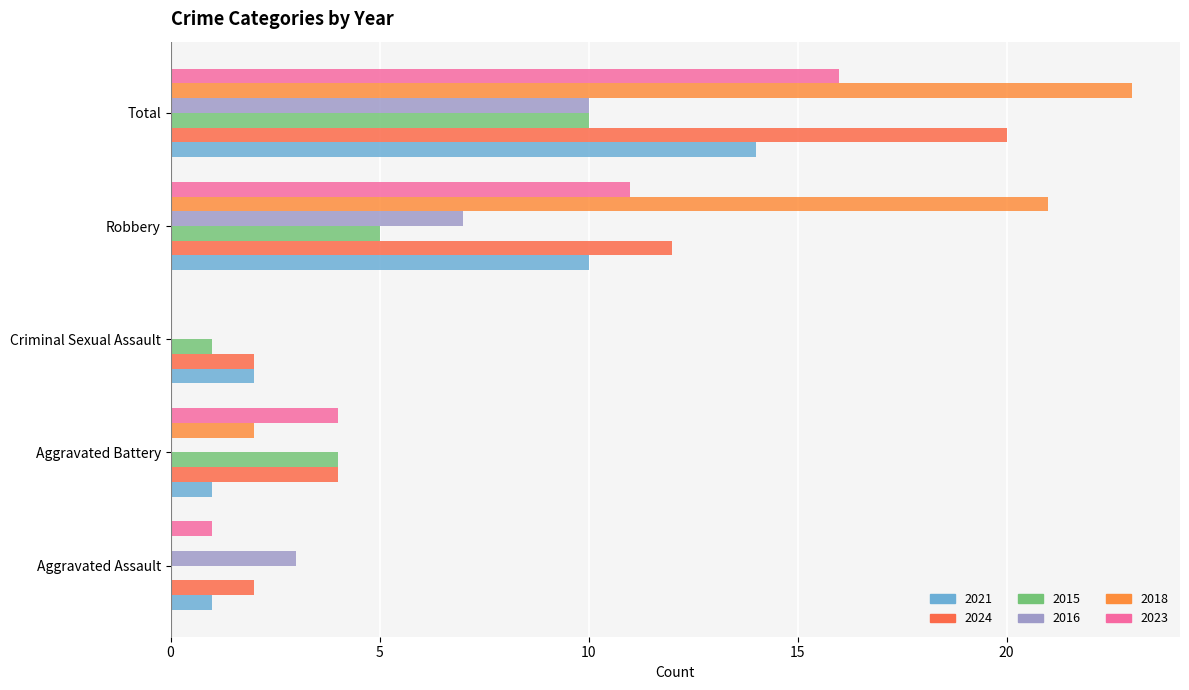

What is the difference between the 2021 values at Robbery and Aggravated Battery?

9